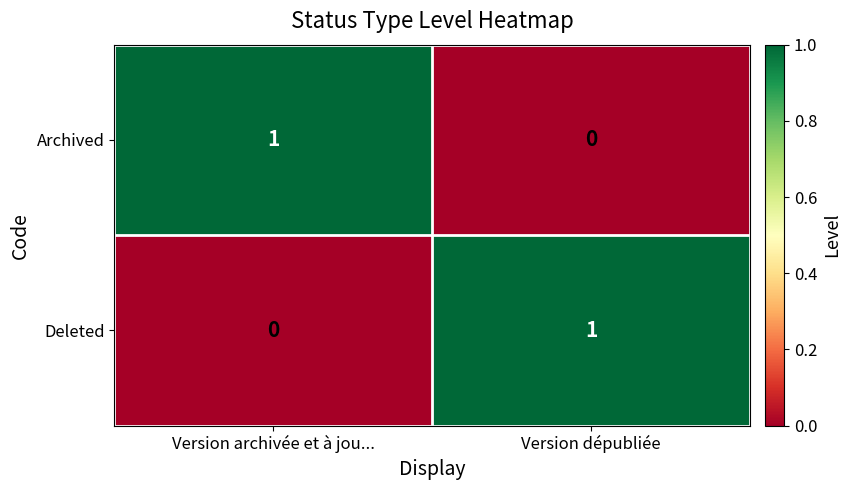

True or false: Archived has a value of 0 at Version dépubliée.

True